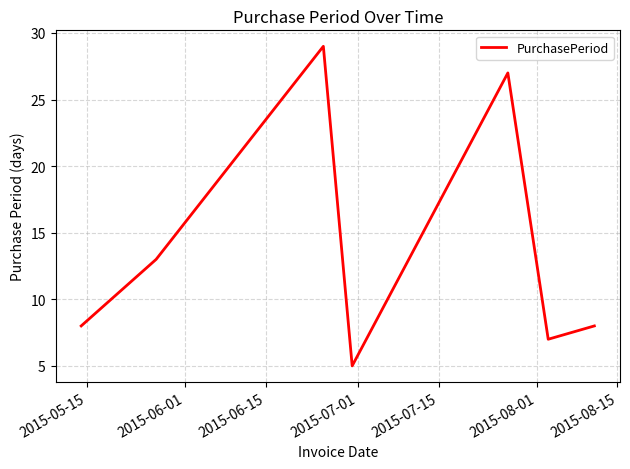

How many interior local peaks (higher than both neighbors) does the data have?

2